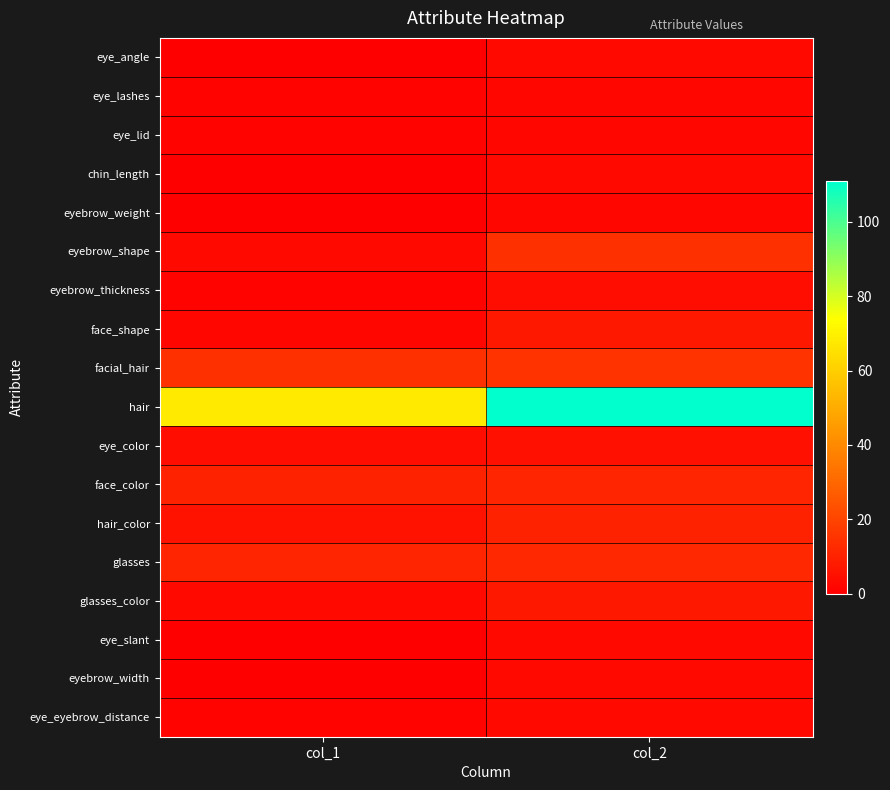

Which has a higher value, col_2 or col_1?

col_2